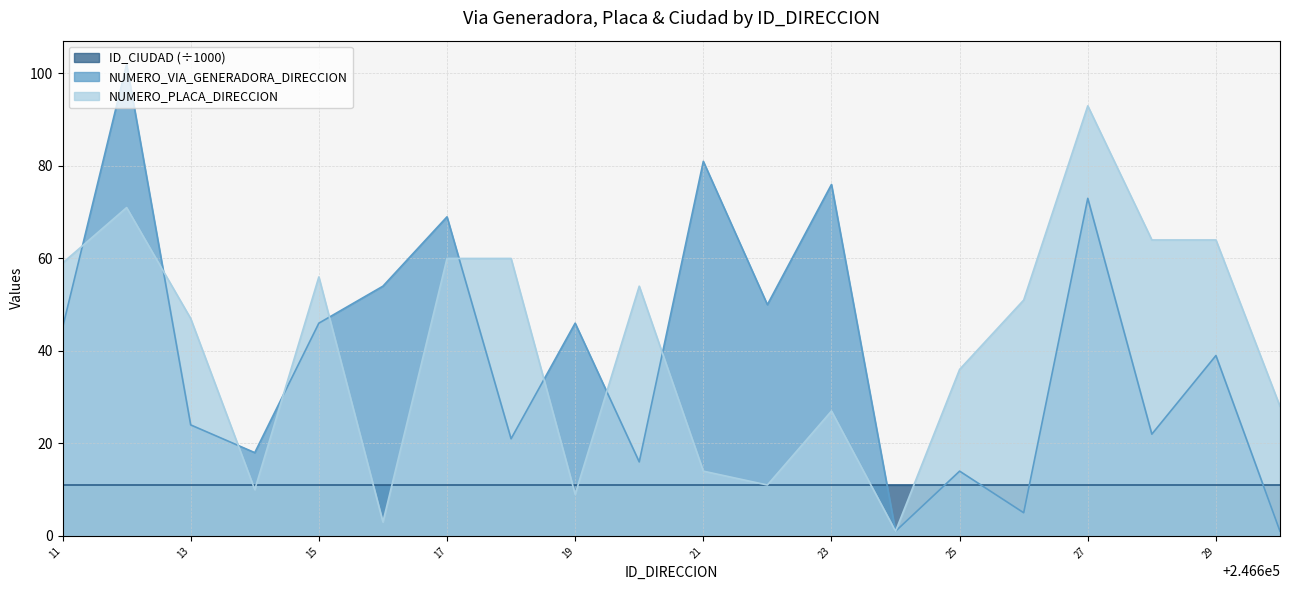

Which series has the largest range (max minus min)?

NUMERO_VIA_GENERADORA_DIRECCION